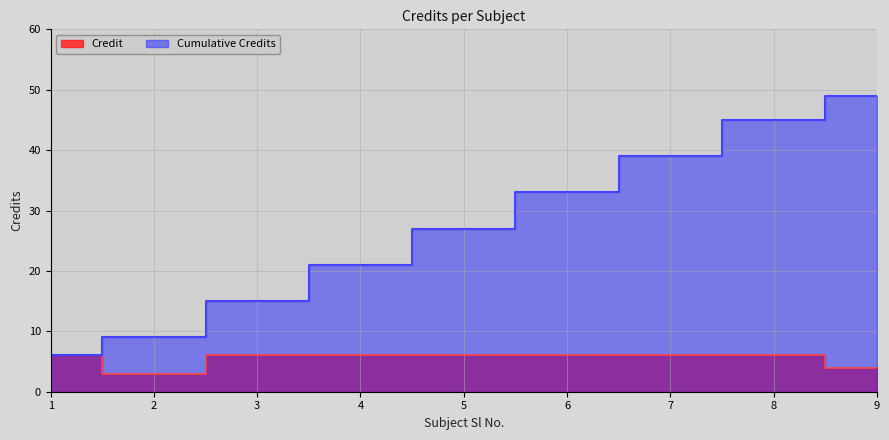

Count the values in the range 6 to 7.

7